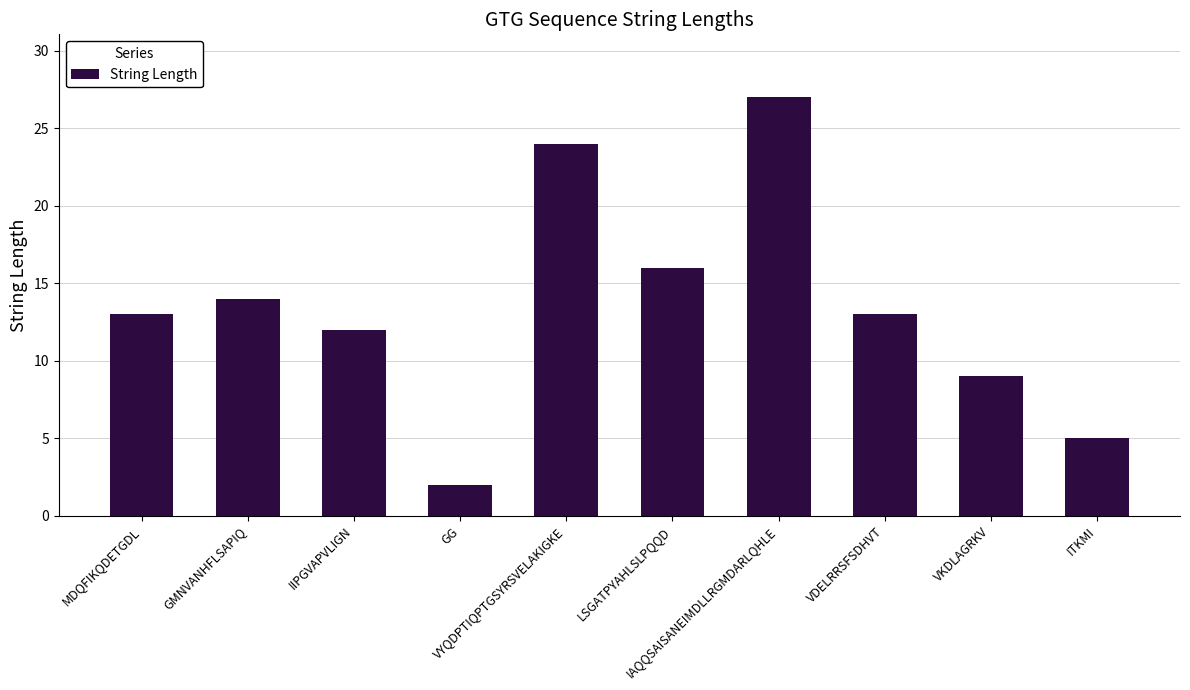

How many bars are there in total?

10